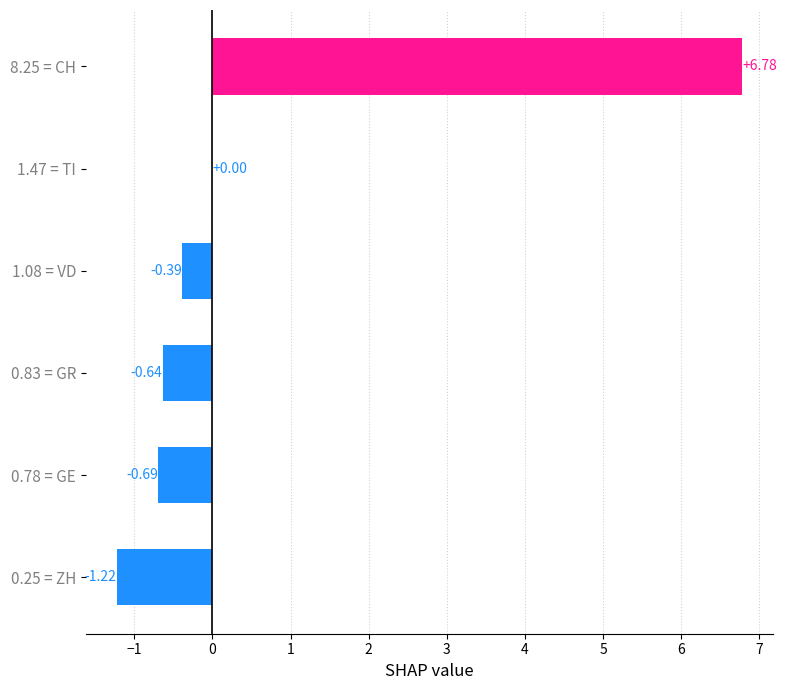

What is the change in value from 1.08 = VD to 8.25 = CH?

+7.2